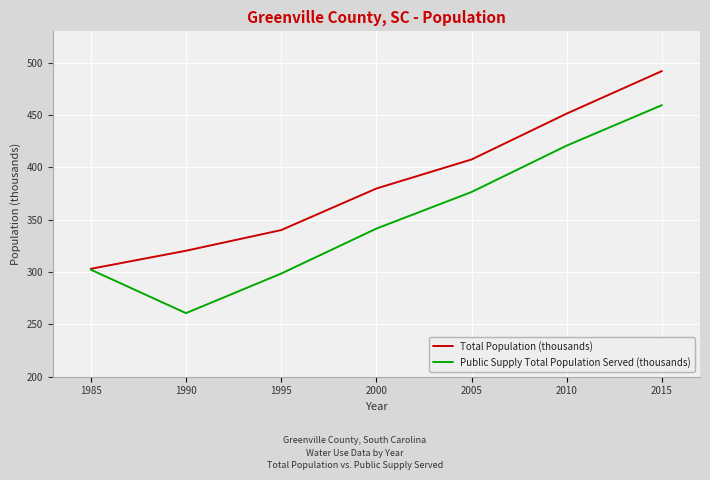

Does the chart display data point markers on the line(s)?

No